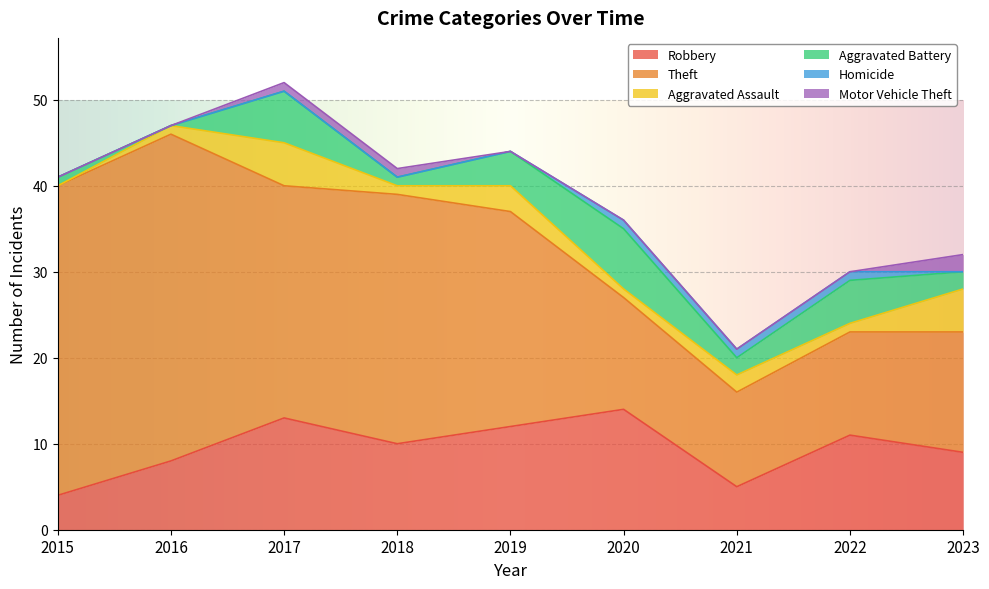

What is the sum of the Aggravated Battery values at 2023 and 2015?

3